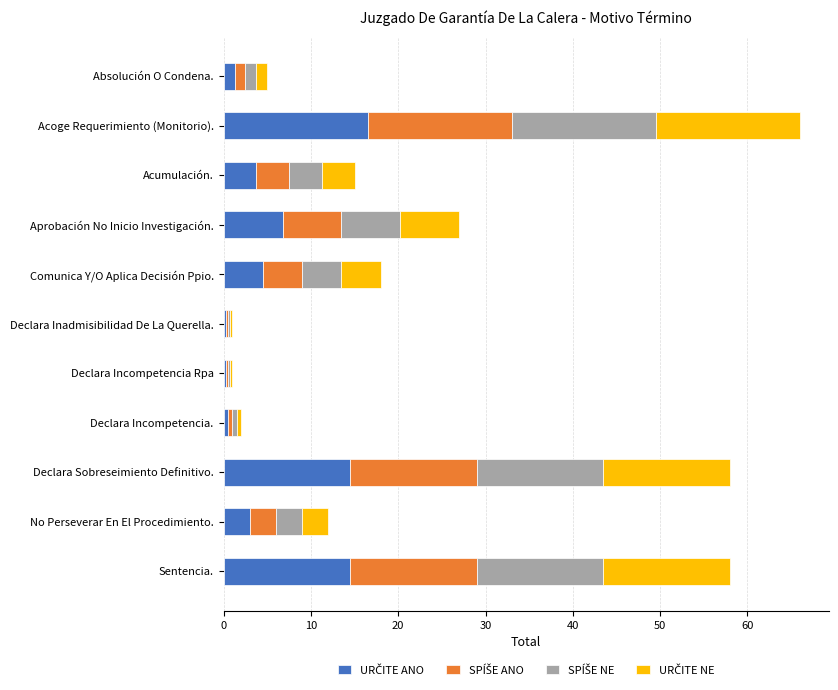

What is the total value across all series at Comunica Y/O Aplica Decisión Ppio.?

18.0